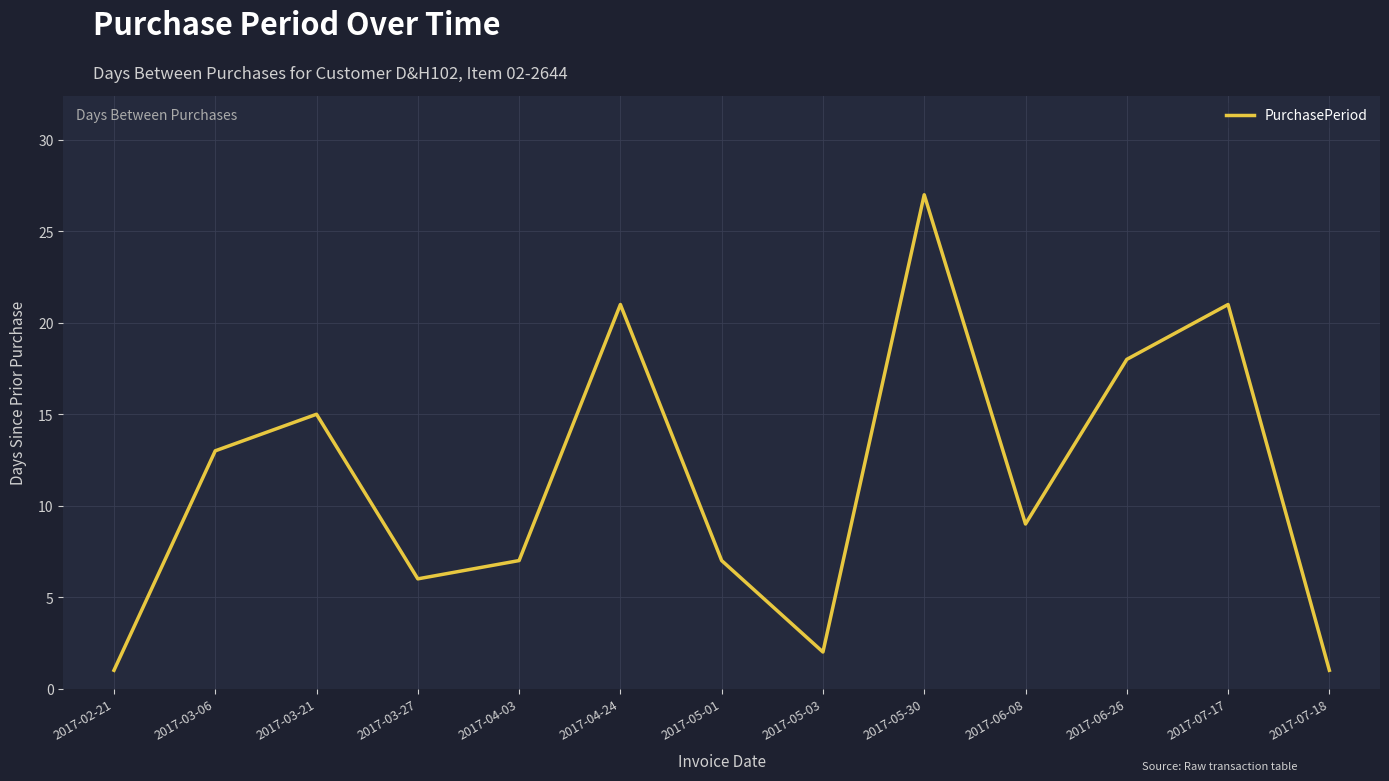

What position from the right is 2017-02-21?

13